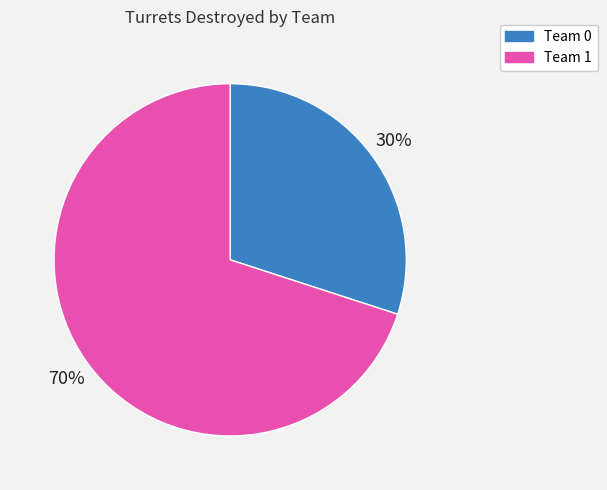

Which category has the smallest portion of the pie?

Team 0